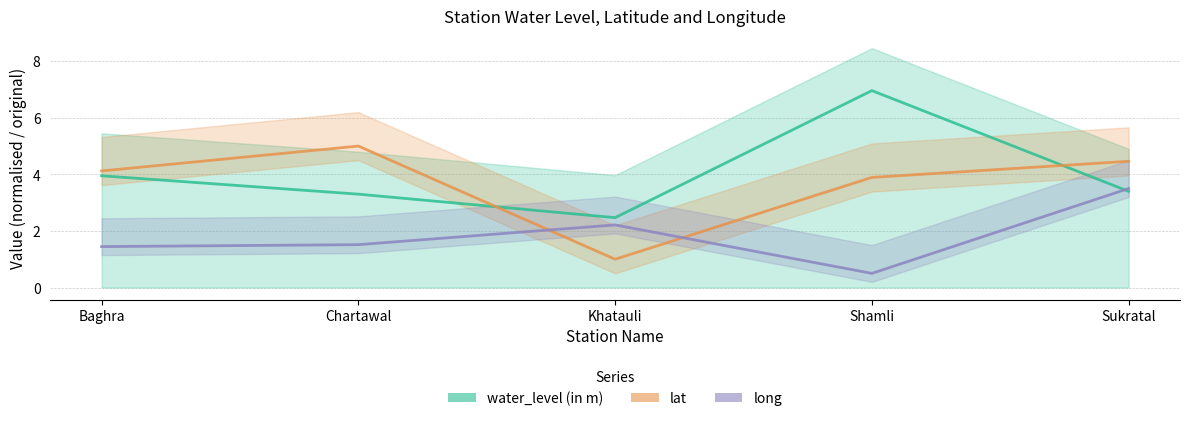

Which has a higher value, Chartawal or Baghra?

Baghra